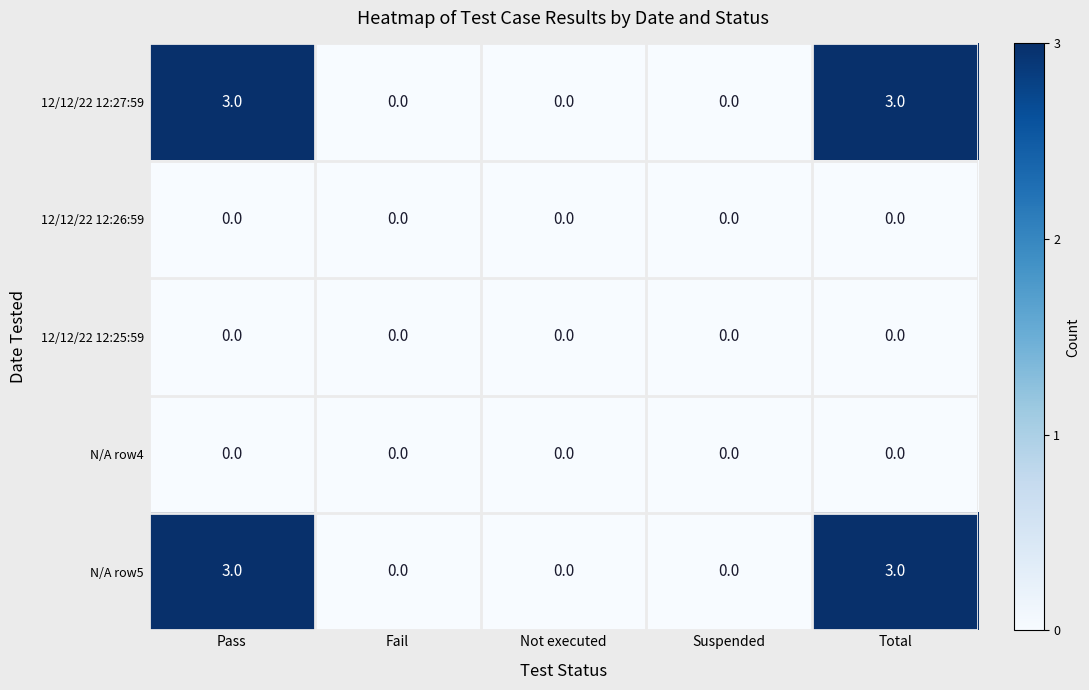

What is the greatest value displayed?

3